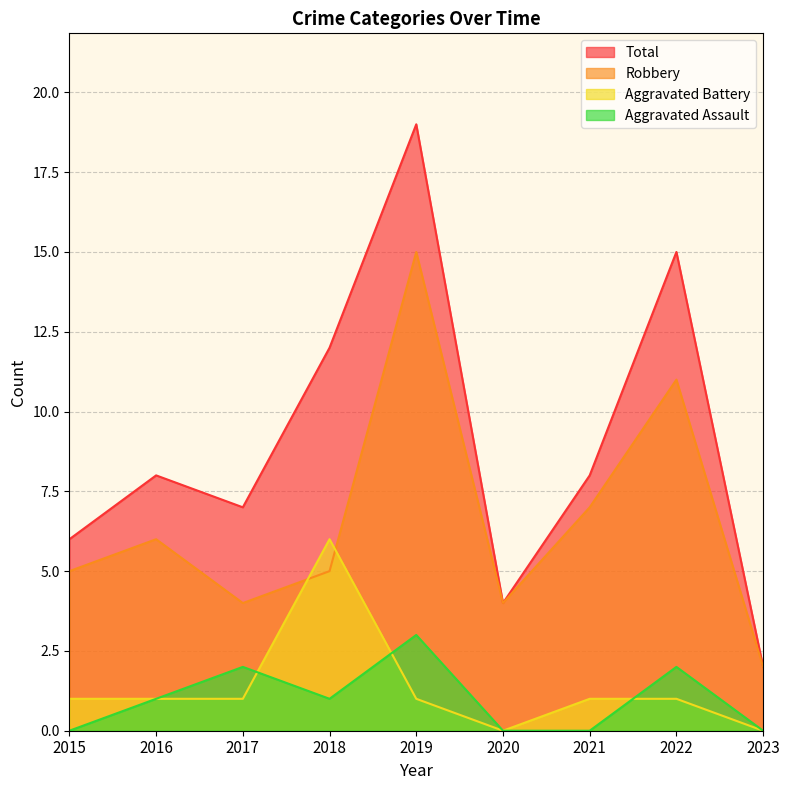

Does the chart display data point markers on the line(s)?

No